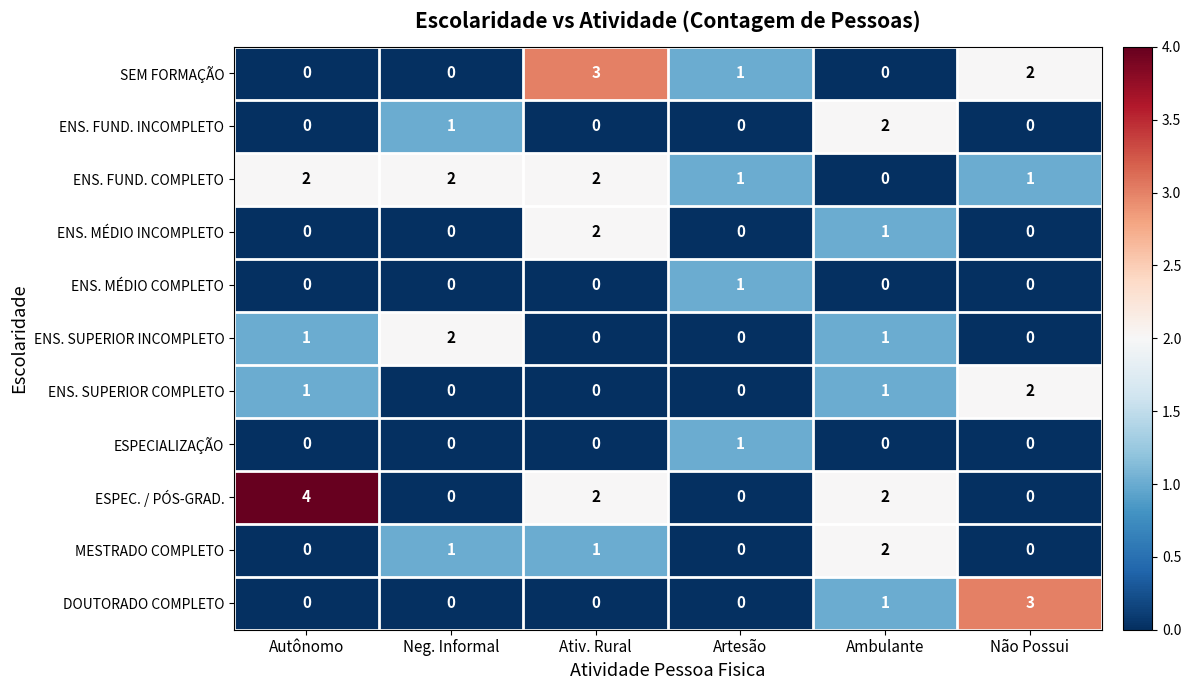

Which series has the widest spread of values?

ESPEC. / PÓS-GRAD.